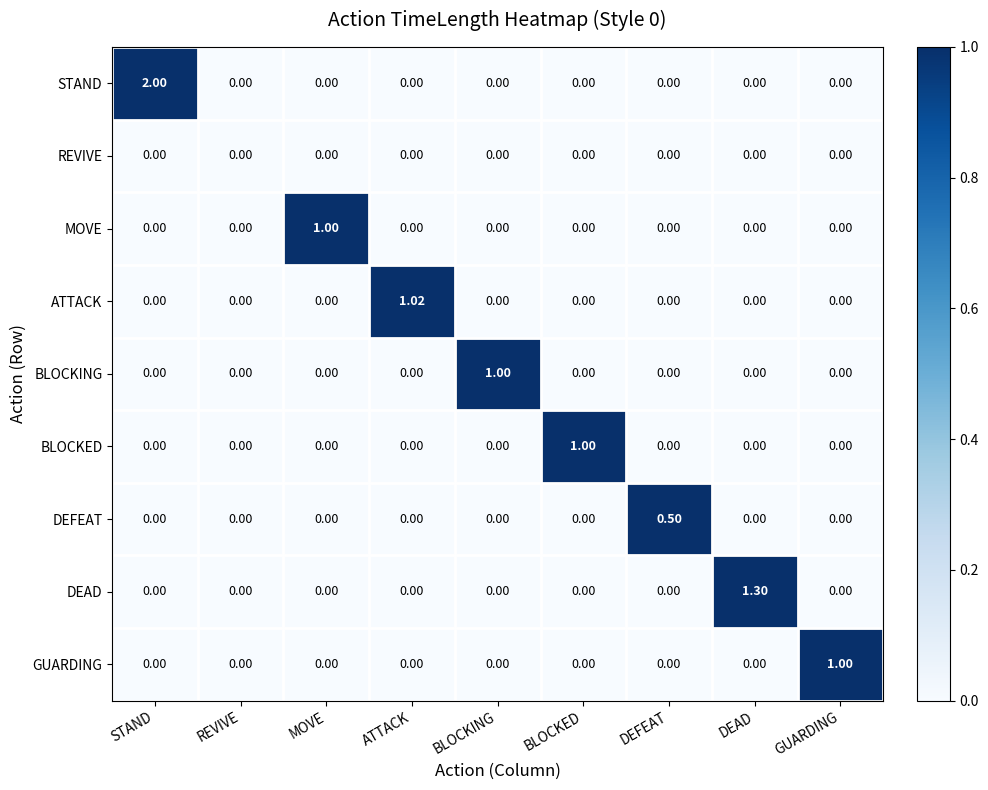

At which category is the sum across all series the highest?

STAND